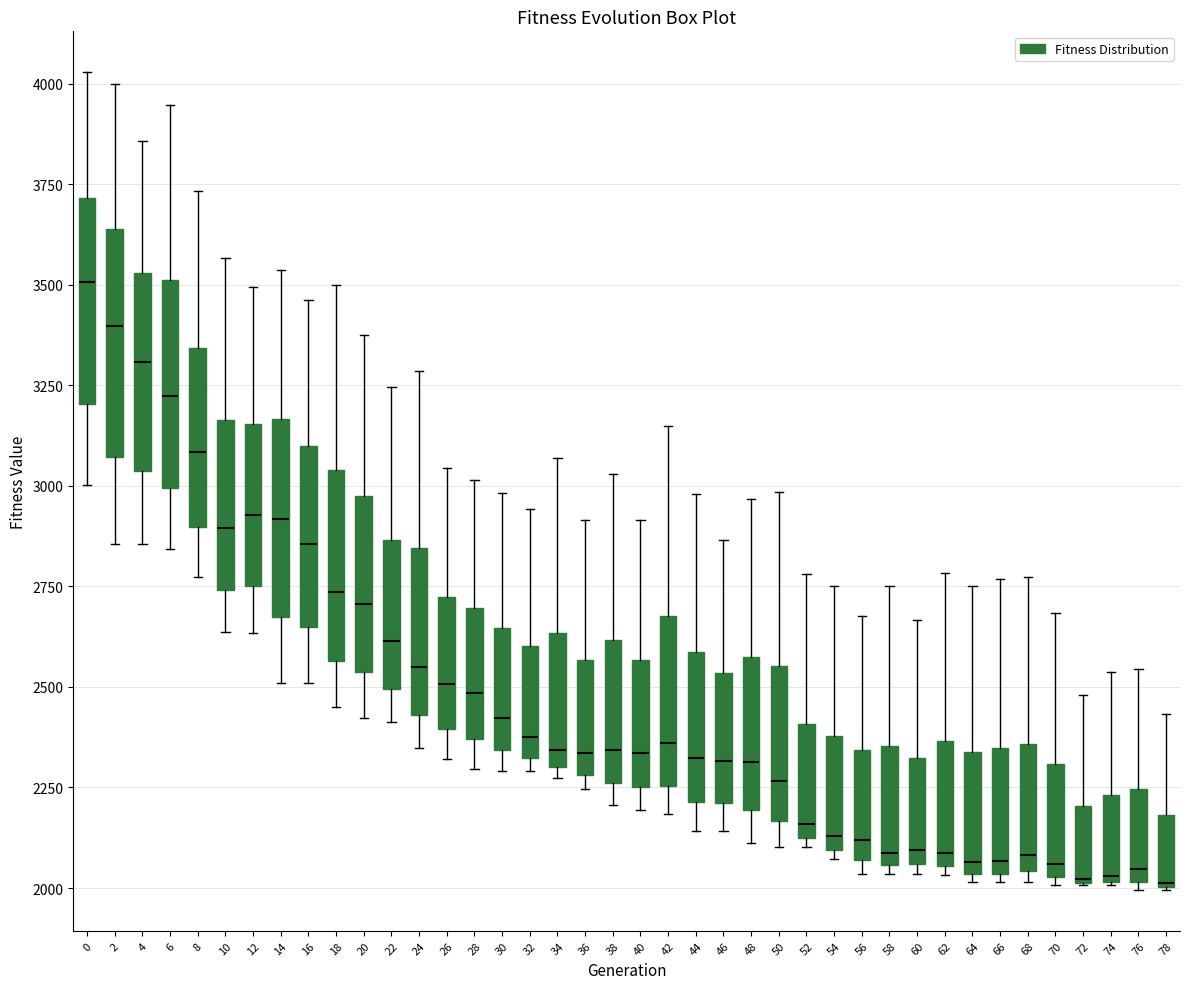

Reading left to right, read every box against the y-axis: the position of its median line, the range the box covers, and the ends of its whiskers. The values are not printed on the chart, so give them approximately, as read against the axis.

0: median 3500, box 3200 to 3700, whiskers 3000 to 4050
2: median 3400, box 3050 to 3650, whiskers 2850 to 4000
4: median 3300, box 3050 to 3550, whiskers 2850 to 3850
6: median 3200, box 3000 to 3500, whiskers 2850 to 3950
8: median 3100, box 2900 to 3350, whiskers 2750 to 3750
10: median 2900, box 2750 to 3150, whiskers 2650 to 3550
12: median 2950, box 2750 to 3150, whiskers 2650 to 3500
14: median 2900, box 2650 to 3150, whiskers 2500 to 3550
16: median 2850, box 2650 to 3100, whiskers 2500 to 3450
18: median 2750, box 2550 to 3050, whiskers 2450 to 3500
20: median 2700, box 2550 to 2950, whiskers 2400 to 3400
22: median 2600, box 2500 to 2850, whiskers 2400 to 3250
24: median 2550, box 2450 to 2850, whiskers 2350 to 3300
26: median 2500, box 2400 to 2700, whiskers 2300 to 3050
28: median 2500, box 2350 to 2700, whiskers 2300 to 3000
30: median 2400, box 2350 to 2650, whiskers 2300 to 3000
32: median 2400, box 2300 to 2600, whiskers 2300 (just below the box's lower edge) to 2950
34: median 2350, box 2300 to 2650, whiskers 2250 to 3050
36: median 2350, box 2300 to 2550, whiskers 2250 to 2900
38: median 2350, box 2250 to 2600, whiskers 2200 to 3050
40: median 2350, box 2250 to 2550, whiskers 2200 to 2900
42: median 2350, box 2250 to 2700, whiskers 2200 to 3150
44: median 2300, box 2200 to 2600, whiskers 2150 to 3000
46: median 2300, box 2200 to 2550, whiskers 2150 to 2850
48: median 2300, box 2200 to 2550, whiskers 2100 to 2950
50: median 2250, box 2150 to 2550, whiskers 2100 to 3000
52: median 2150, box 2100 to 2400, whiskers 2100 (just below the box's lower edge) to 2800
54: median 2150, box 2100 to 2400, whiskers 2050 to 2750
56: median 2100, box 2050 to 2350, whiskers 2050 (just below the box's lower edge) to 2700
58: median 2100, box 2050 to 2350, whiskers 2050 (just below the box's lower edge) to 2750
60: median 2100, box 2050 to 2300, whiskers 2050 (just below the box's lower edge) to 2650
62: median 2100, box 2050 to 2350, whiskers 2050 (just below the box's lower edge) to 2800
64: median 2050 (just above the box's lower edge), box 2050 to 2350, whiskers 2000 to 2750
66: median 2050 (just above the box's lower edge), box 2050 to 2350, whiskers 2000 to 2750
68: median 2100, box 2050 to 2350, whiskers 2000 to 2750
70: median 2050 (just above the box's lower edge), box 2050 to 2300, whiskers 2000 to 2700
72: median 2000 (drawn on the box's lower edge), box 2000 to 2200, whiskers 2000 to 2500
74: median 2050, box 2000 to 2250, whiskers 2000 to 2550
76: median 2050, box 2000 to 2250, whiskers 2000 (just below the box's lower edge) to 2550
78: median 2000, box 2000 to 2200, whiskers 2000 to 2450